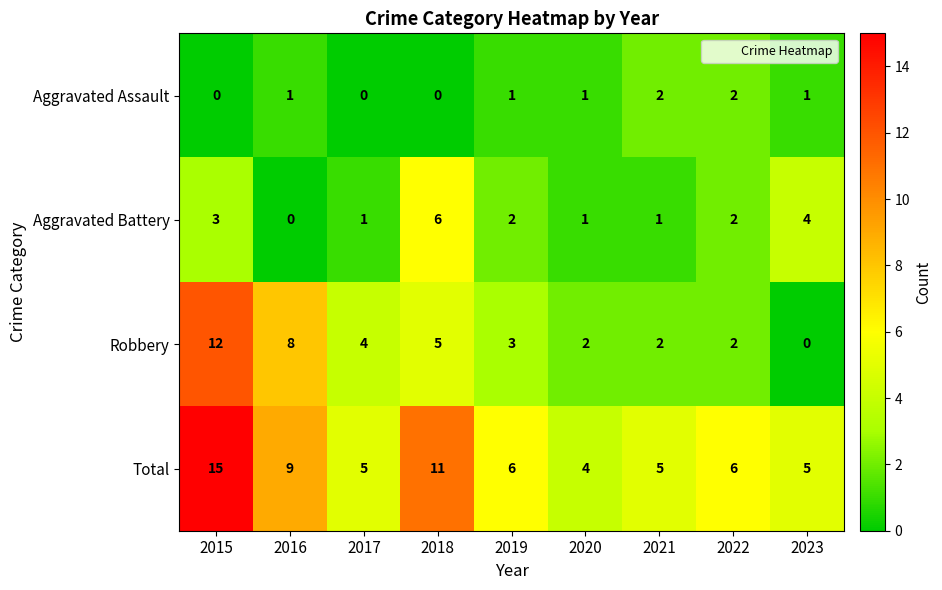

Is it true that Aggravated Assault equals 0 at 2021?

False